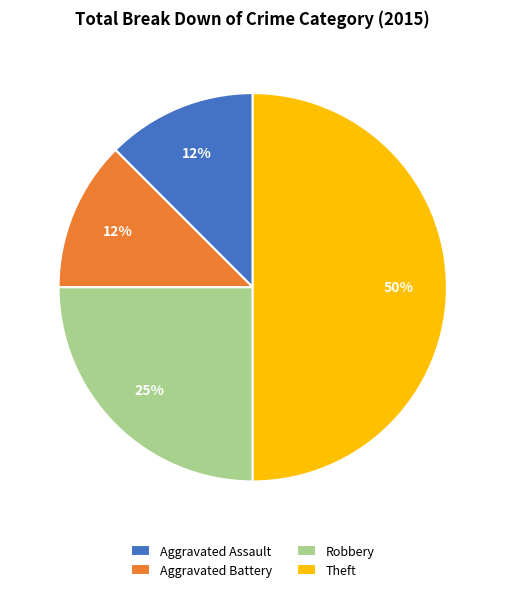

Count the number of slices in the pie.

4